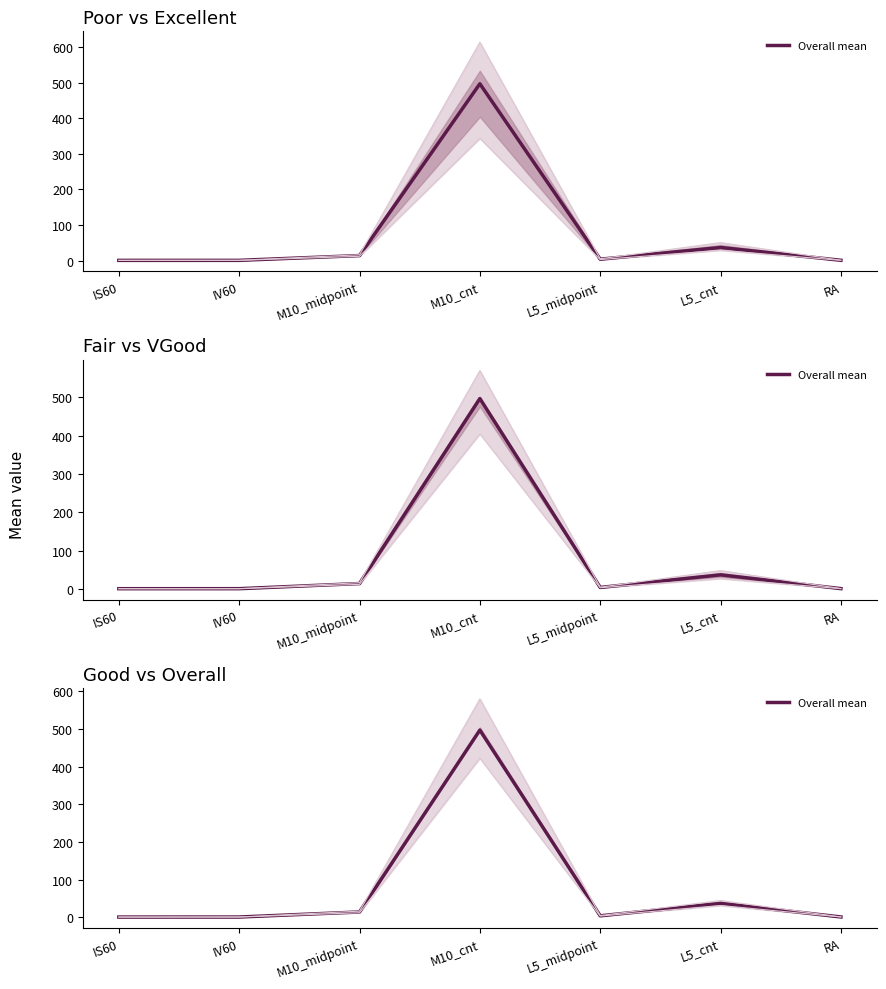

What is the sum of all values?

554.2